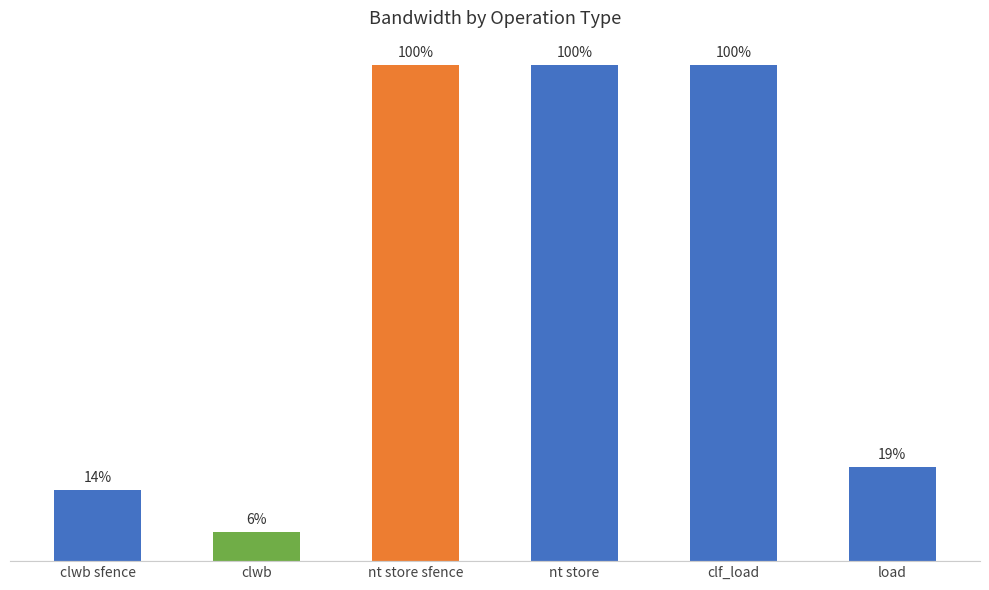

List the labels in order of value, largest first.

nt store sfence, nt store, clf_load, load, clwb sfence, clwb